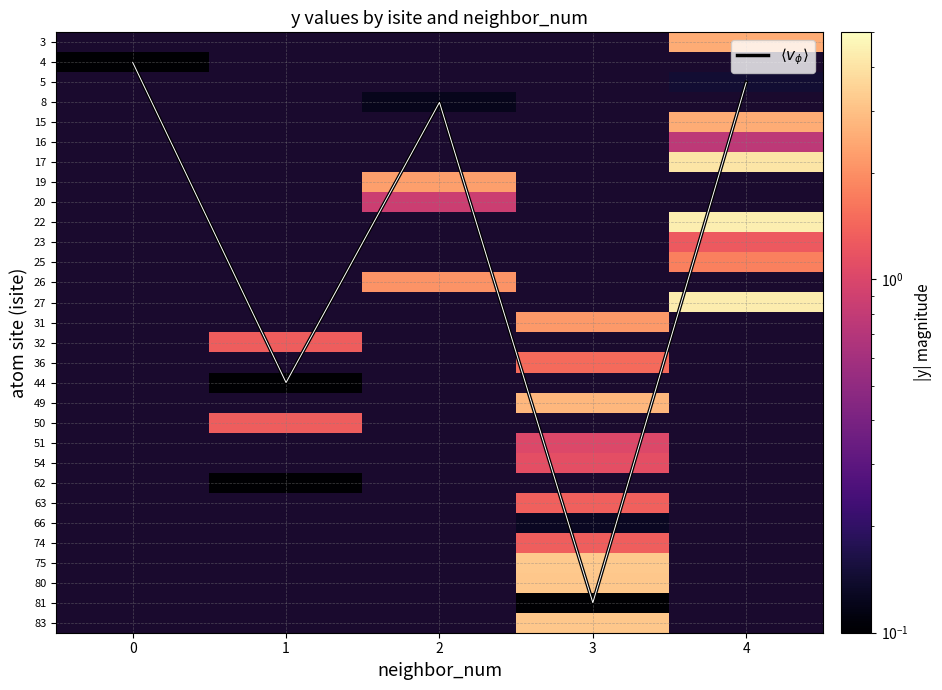

Which series has the largest total across all categories?

$\langle v_\phi \rangle$